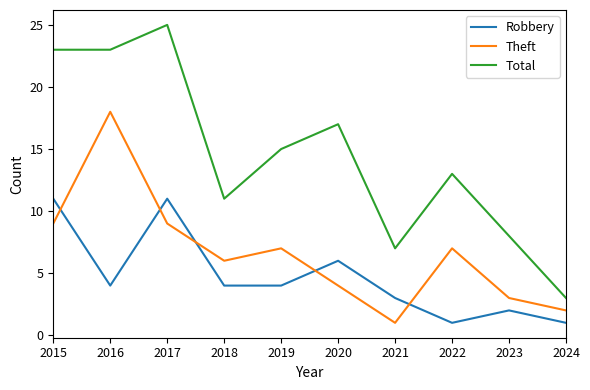

Rank the series at 2024 from highest to lowest value.

Total, Theft, Robbery